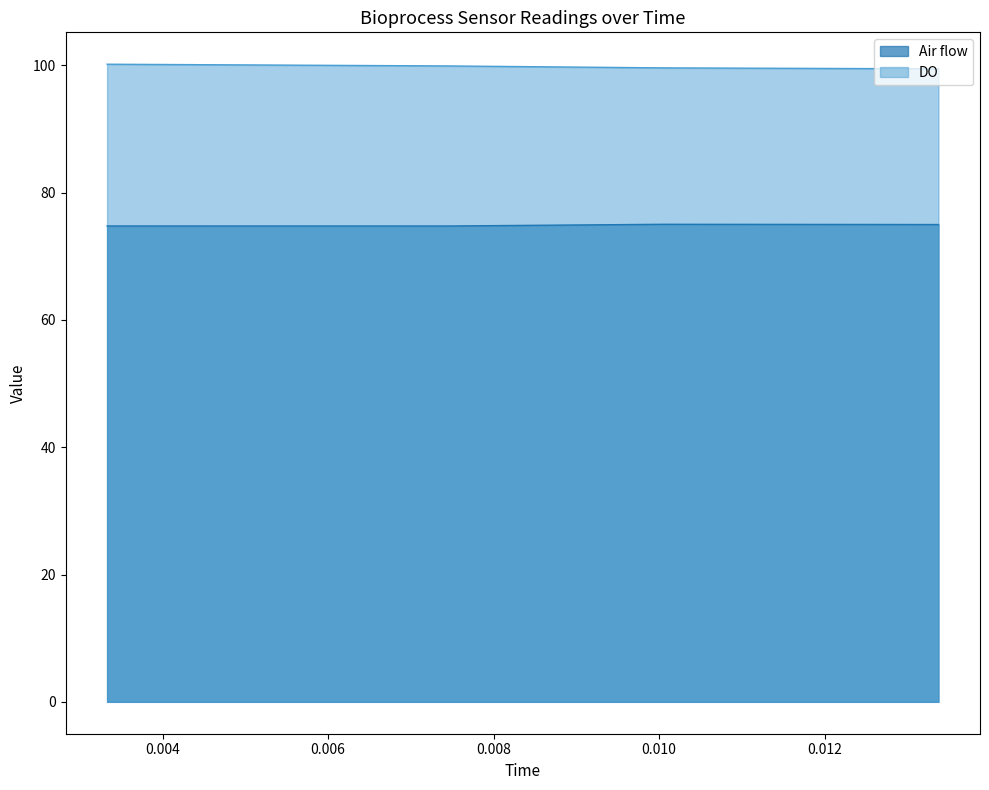

How many data points does each series have?

4